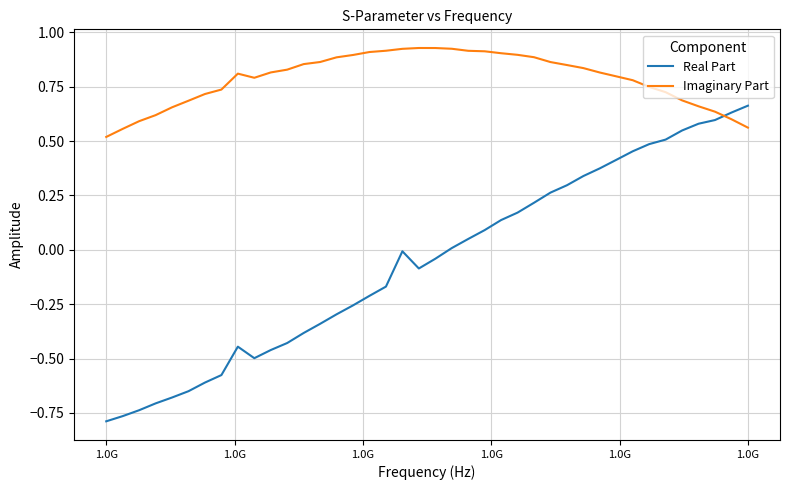

Which series has the largest total across all categories?

Imaginary Part